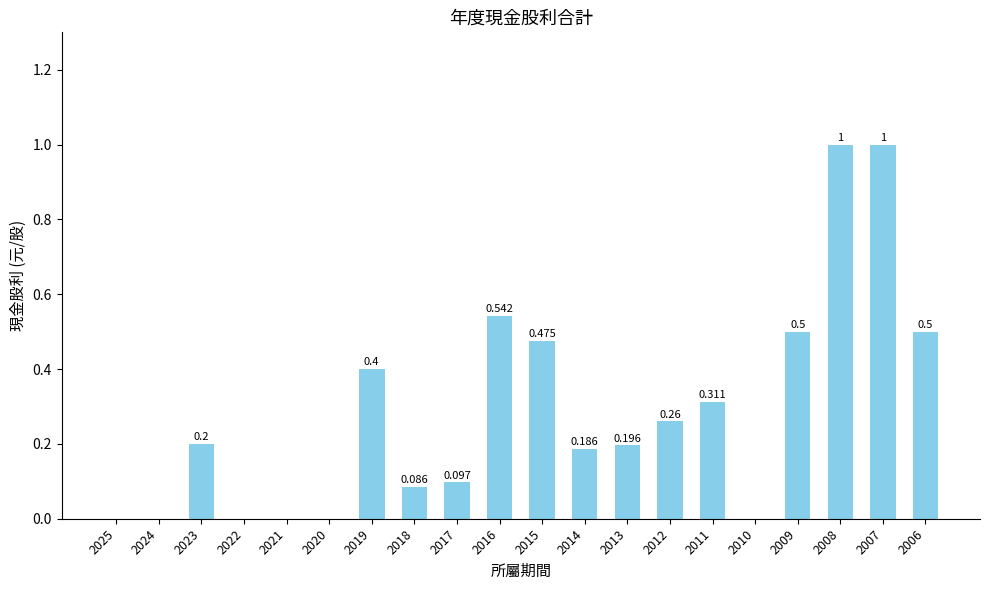

How many values are above zero?

14